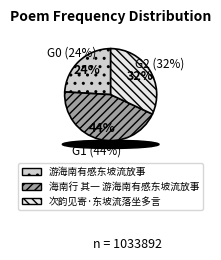

To the nearest percent, what portion does 游海南有感东坡流放事 represent?

24%